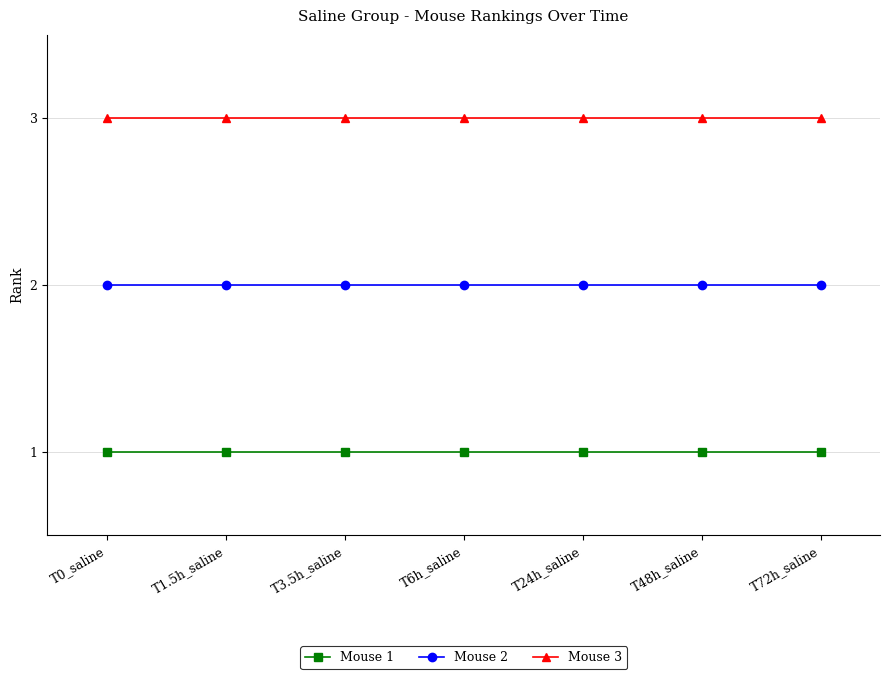

What position from the left is T6h_saline?

4